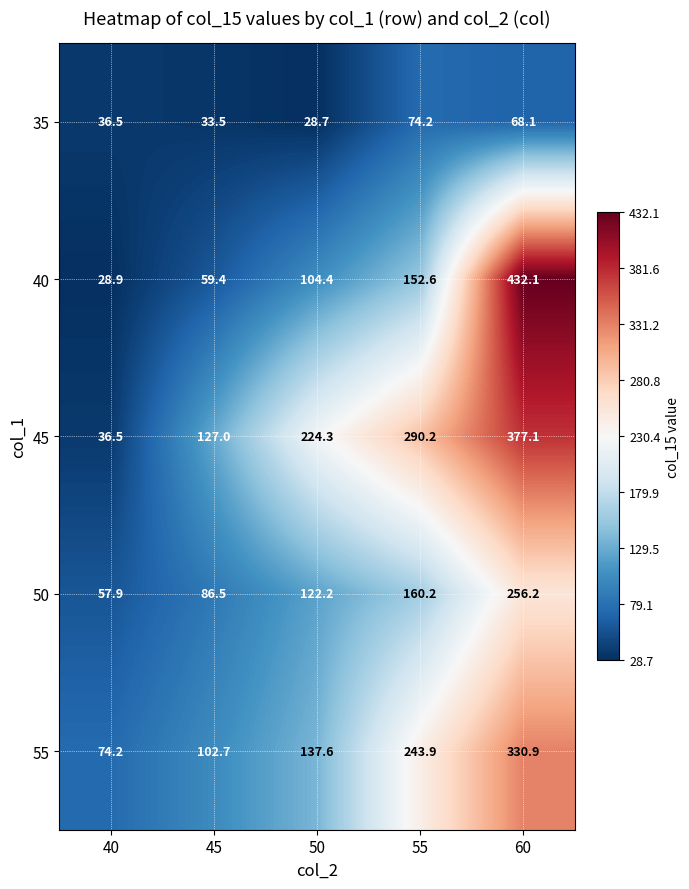

What is the difference between the highest and lowest values at 45?

93.5